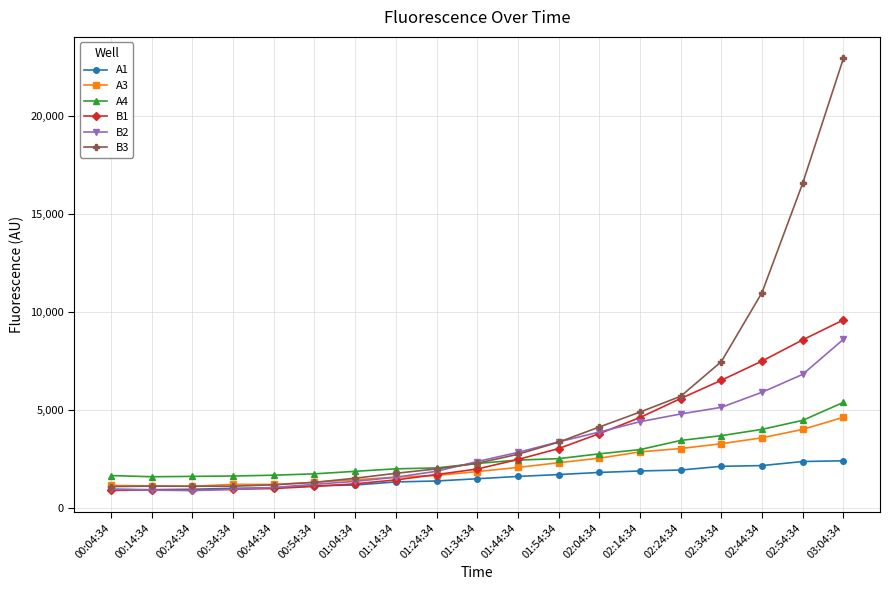

At how many categories does at least one series exceed 15460?

2